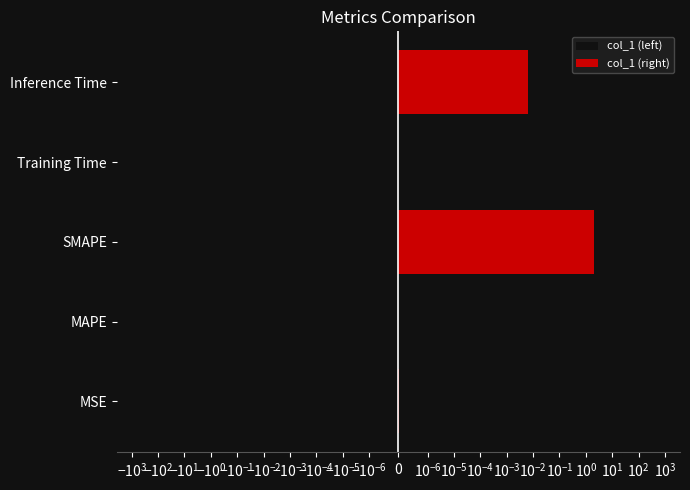

What is the greatest value displayed?

397.5